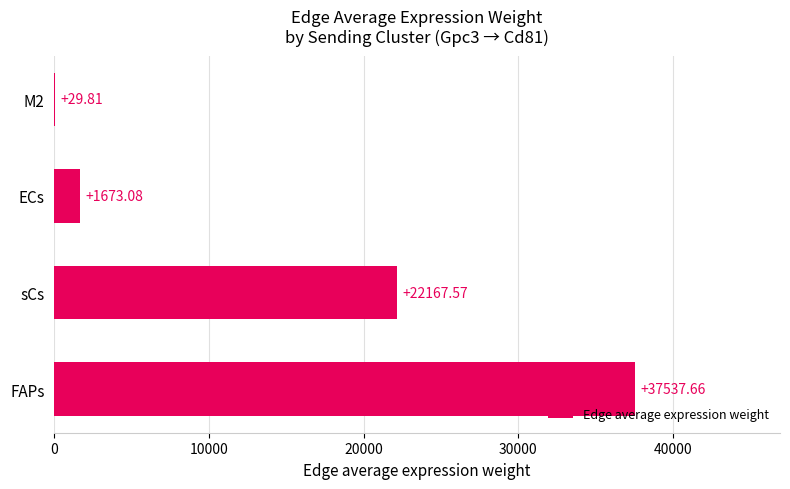

What is the sum of the values at FAPs and M2?

37567.5